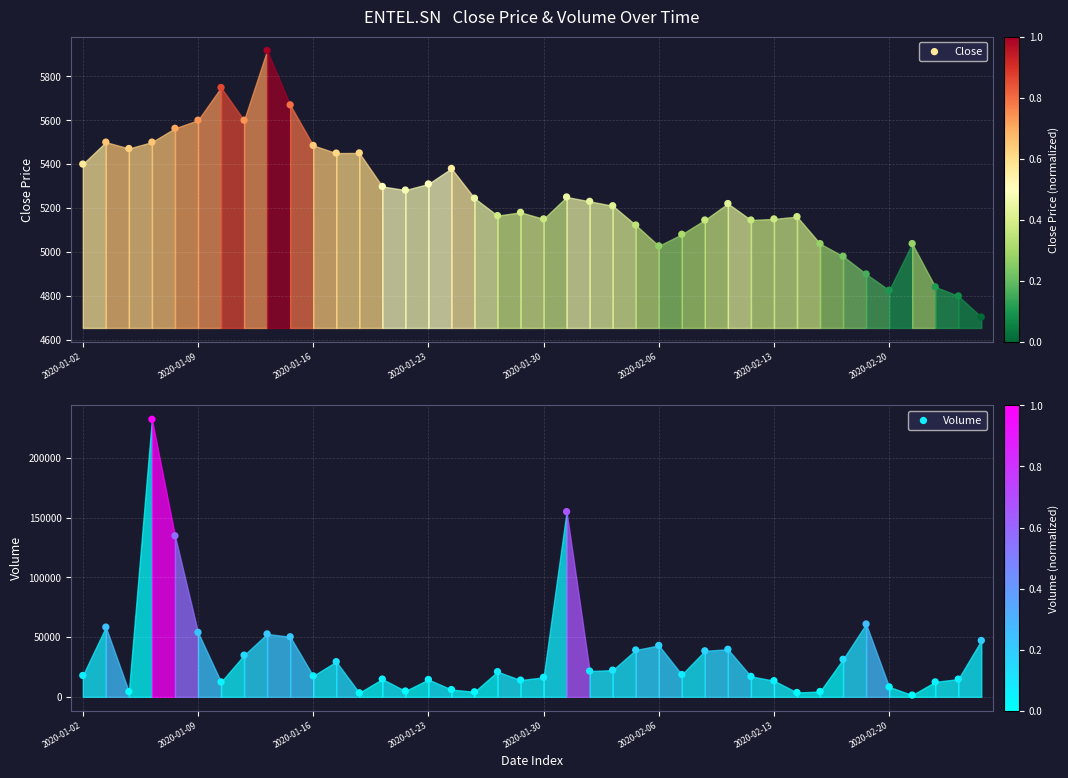

Which series contains the highest Y value?

Volume